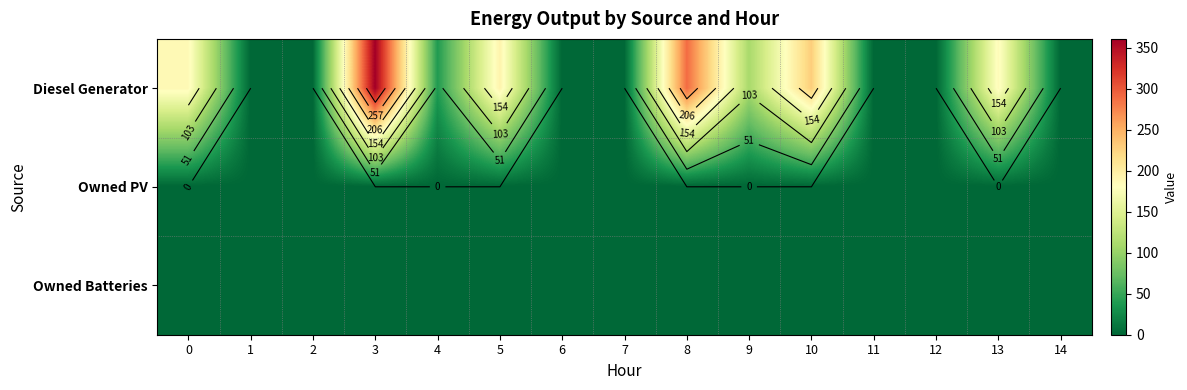

Which series has the widest spread of values?

Diesel Generator